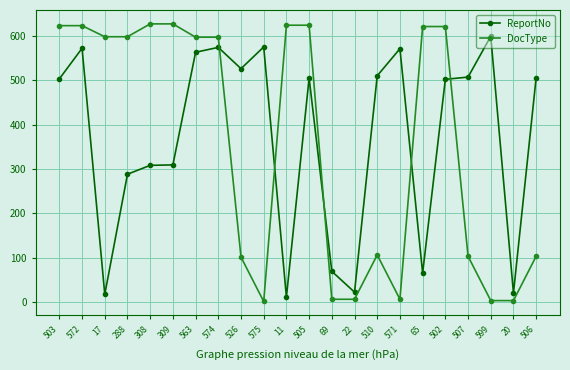

Where is the first local minimum for ReportNo?

17